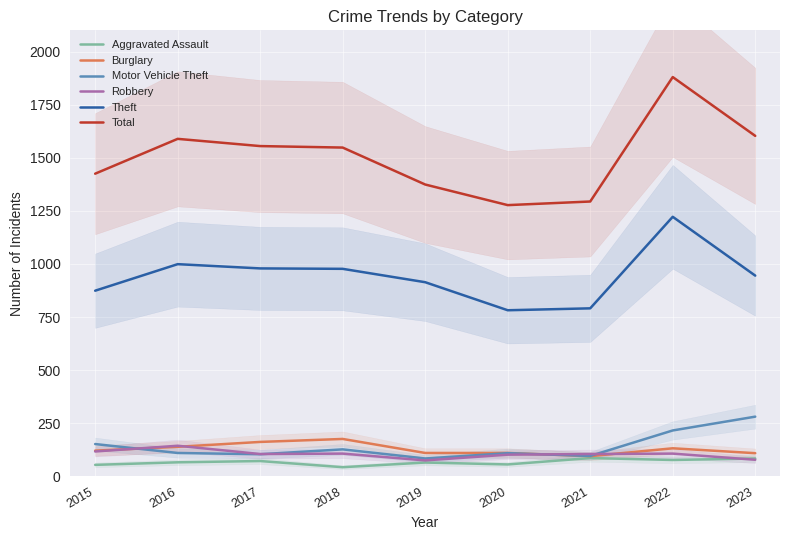

What value does the Theft series have at 2018?

977